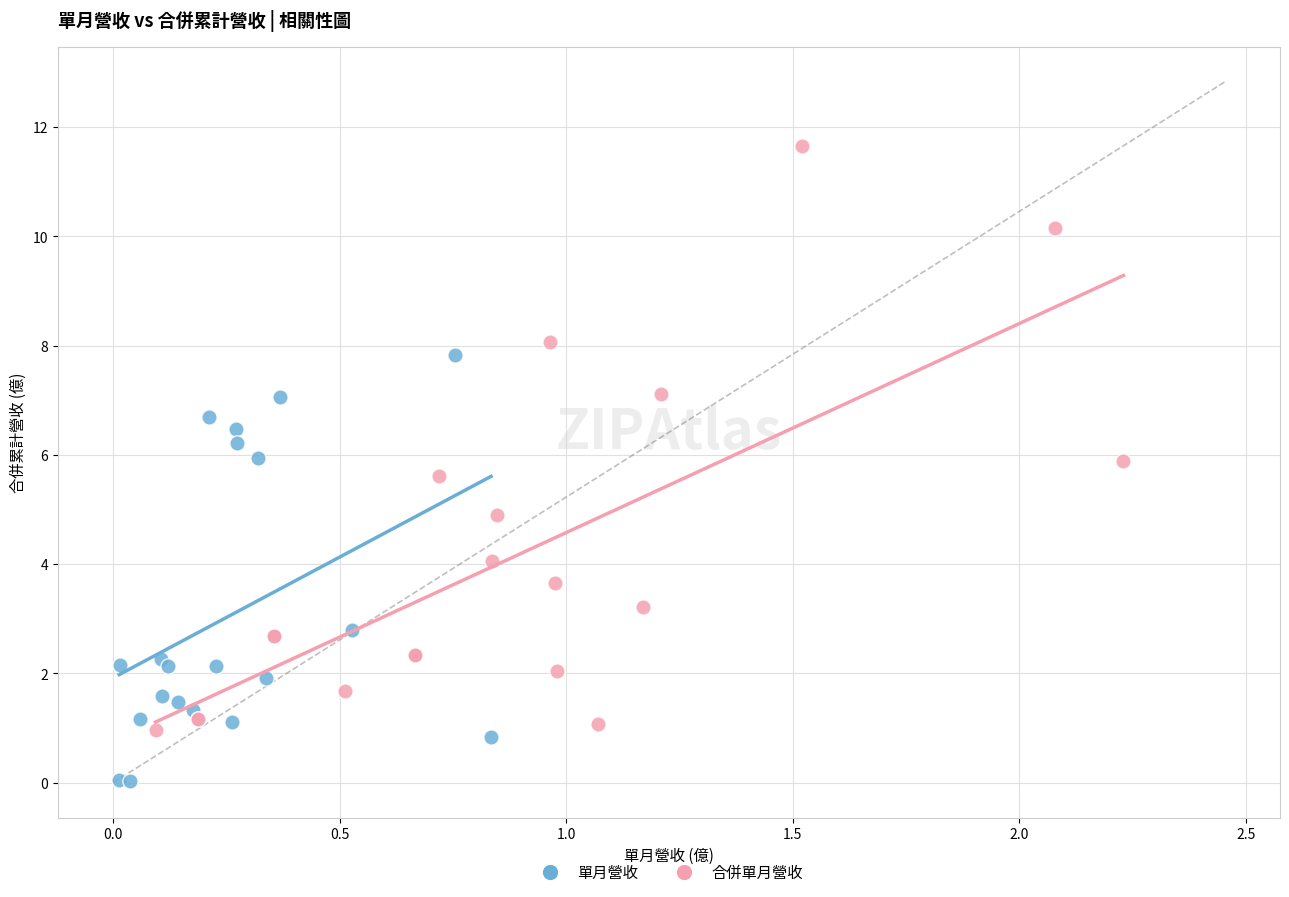

What are all the series names shown in the legend?

單月營收, 合併單月營收